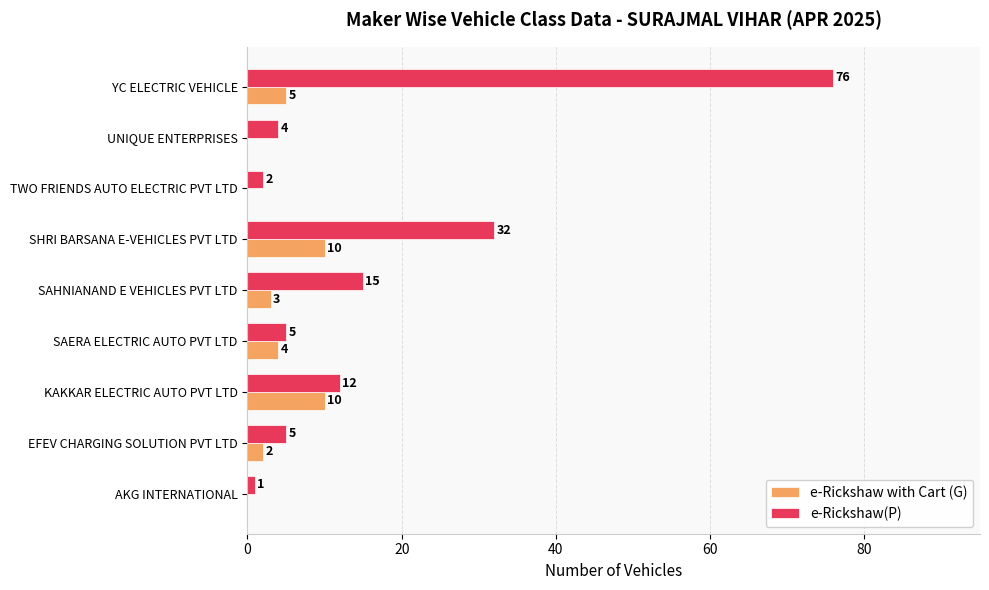

What is the highest value of the e-Rickshaw(P) series?

76